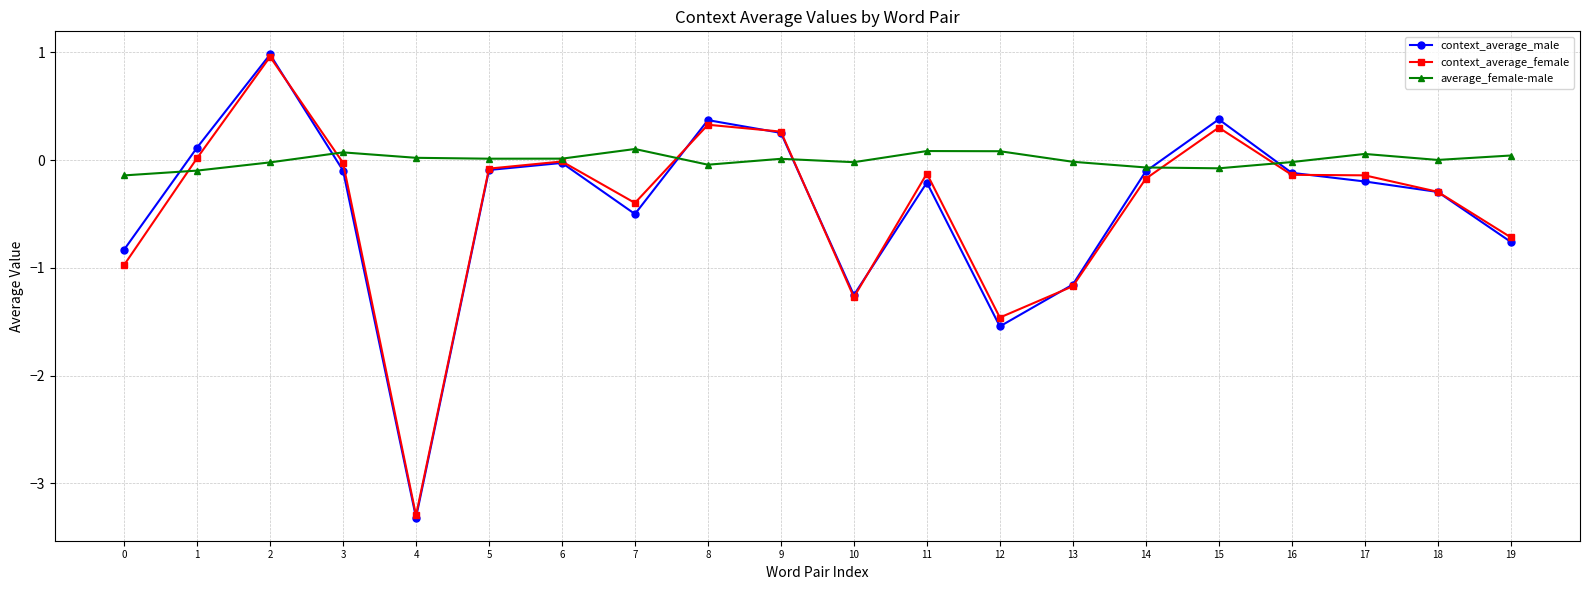

What is the minimum value shown in the chart?

-3.3